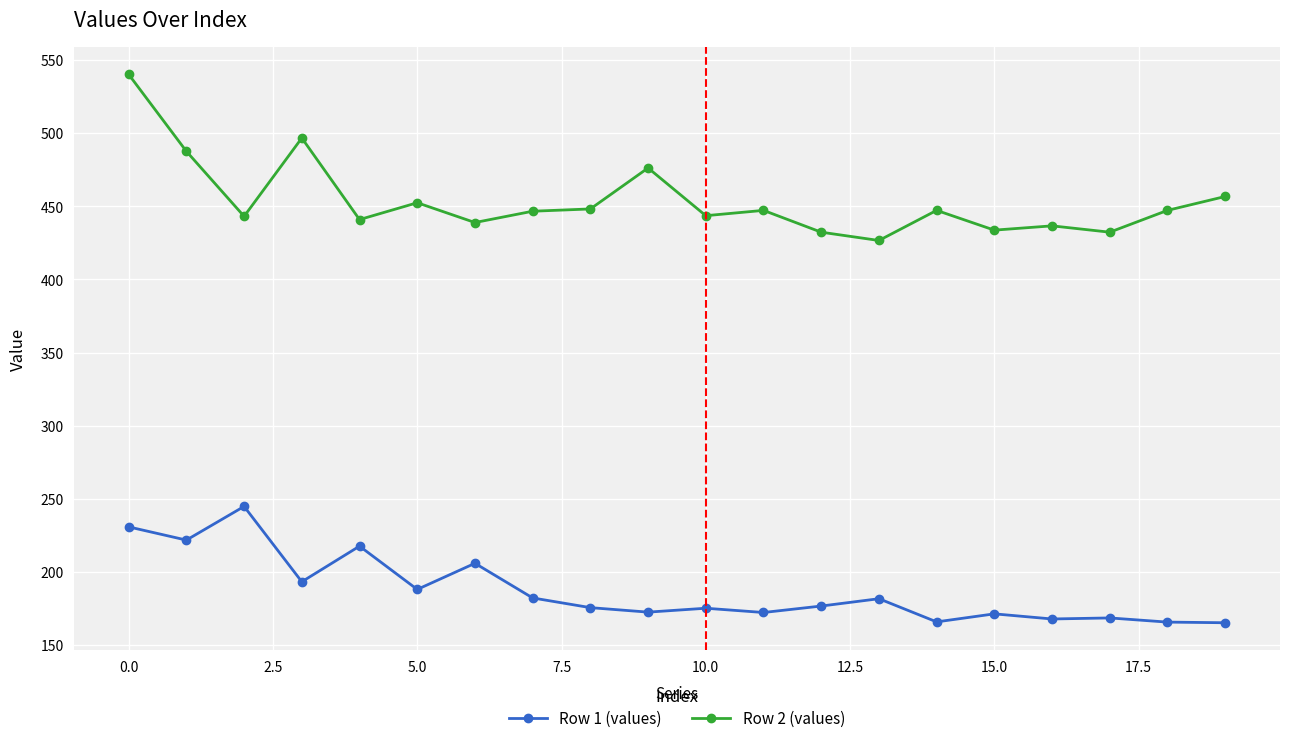

At how many categories does at least one series exceed 200?

20